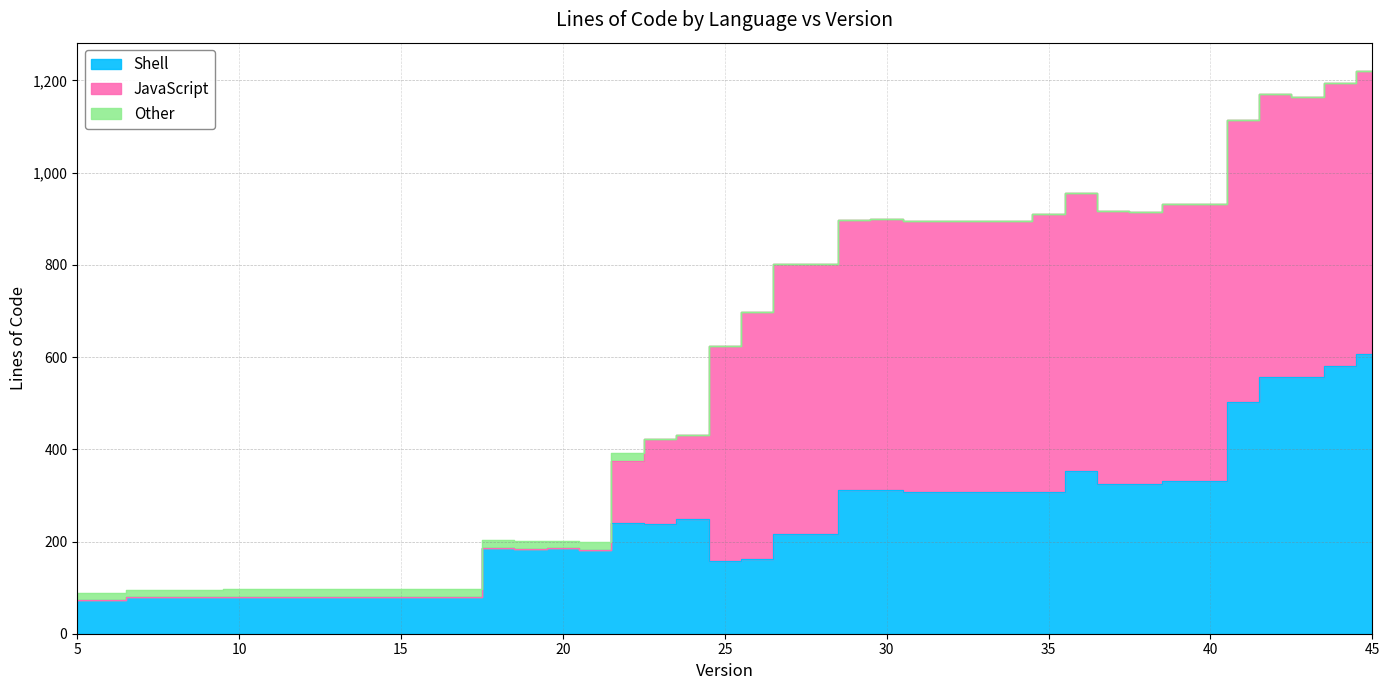

What is the sum of the Sum values at 39 and 22?

1323